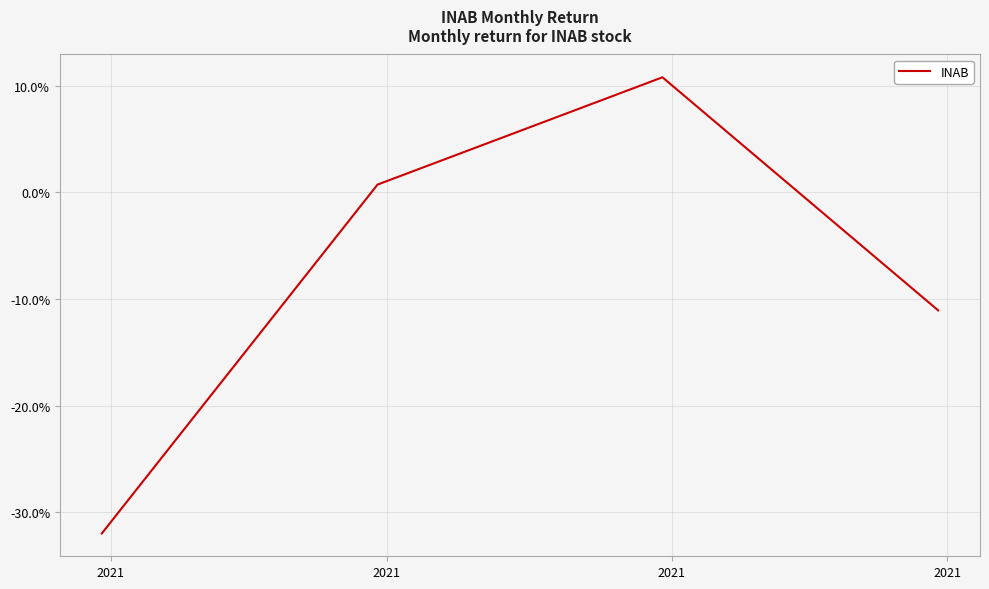

Does the chart display data point markers on the line(s)?

No